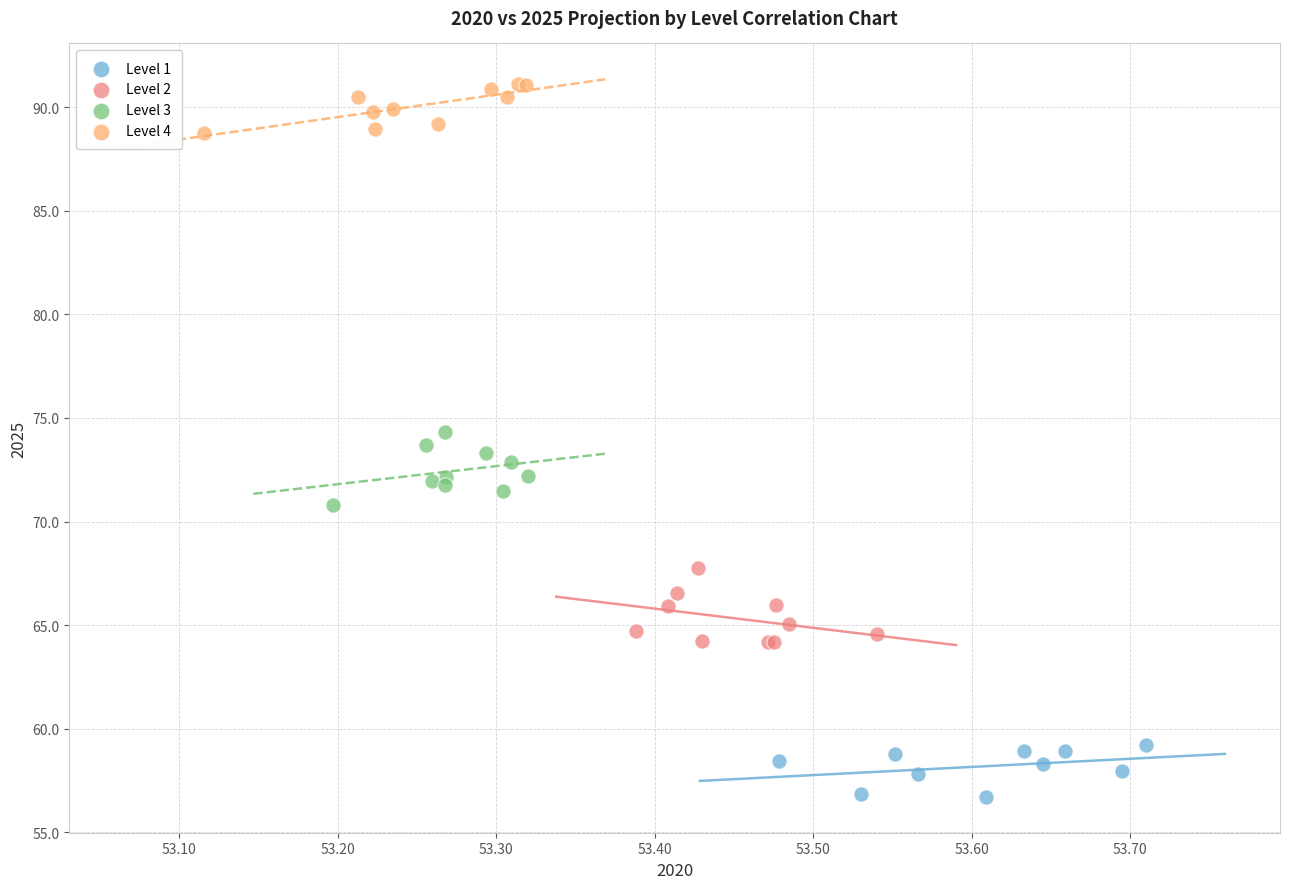

Which series contains the highest Y value?

Level 4